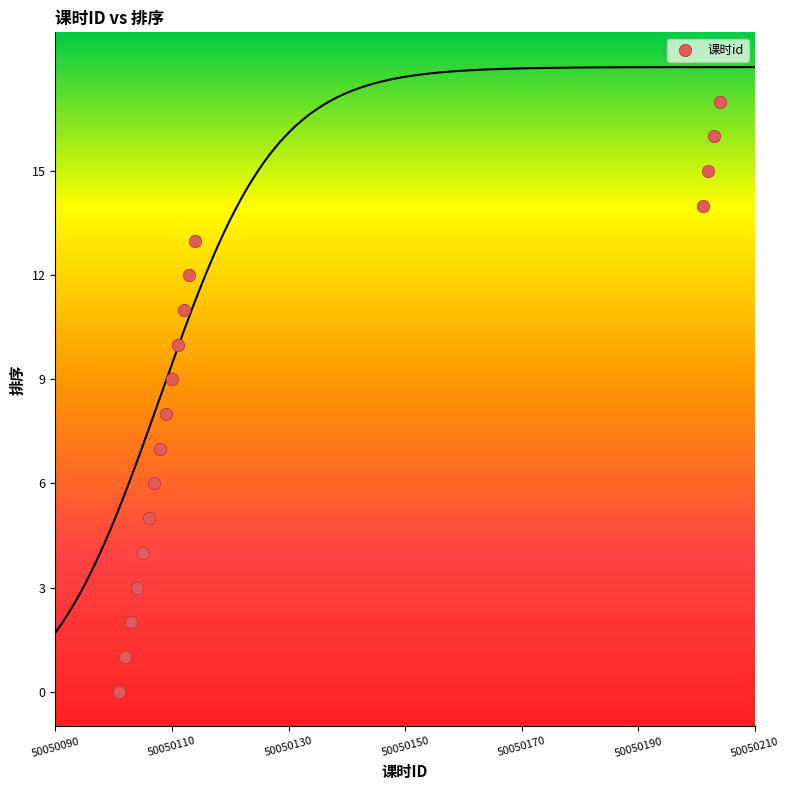

What is the range of Y values (max minus min)?

17